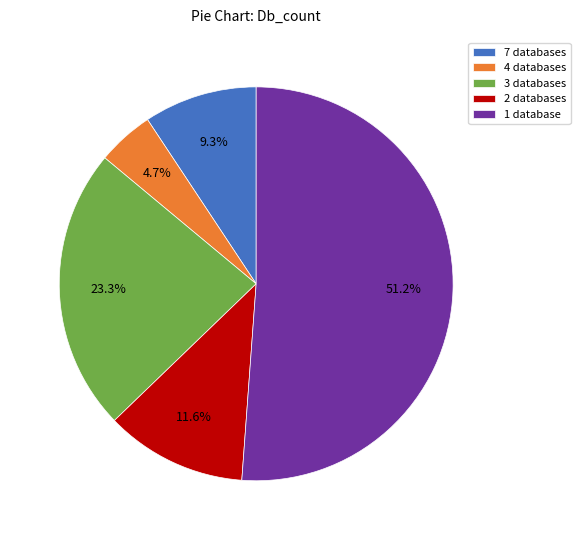

Rank the categories by value from lowest to highest.

4 databases, 7 databases, 2 databases, 3 databases, 1 database